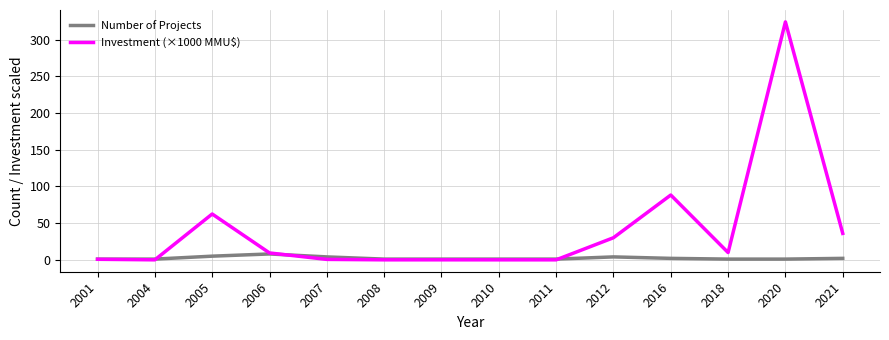

True or false: Number of Projects and Investment (×1000 MMU$) intersect in this chart.

True